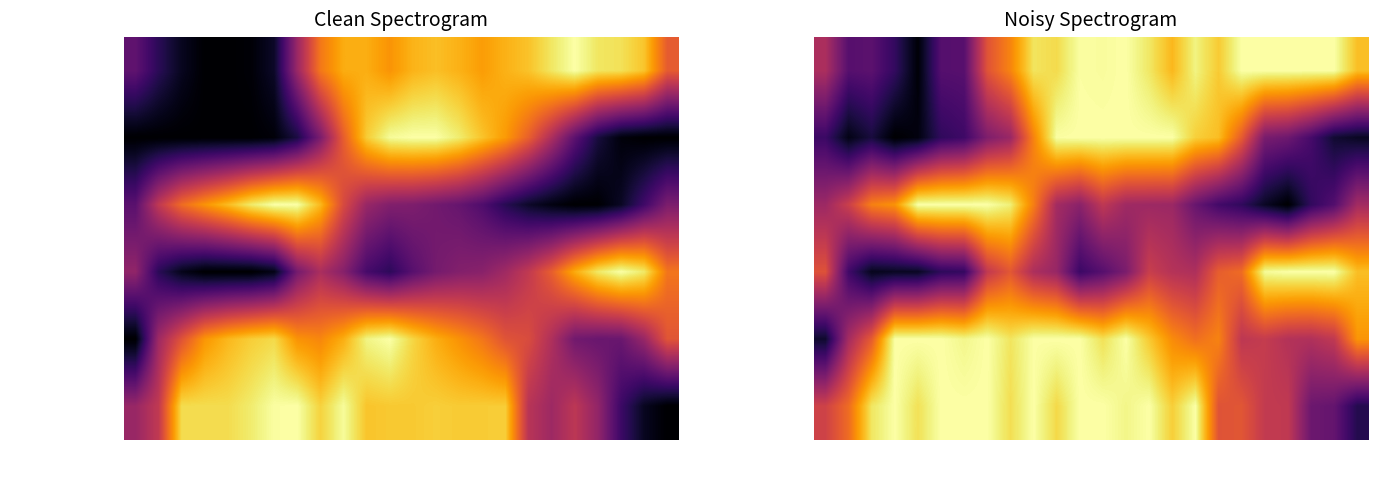

The value of grid_demand_fcst at 16-17 is 0.6. True or false?

True